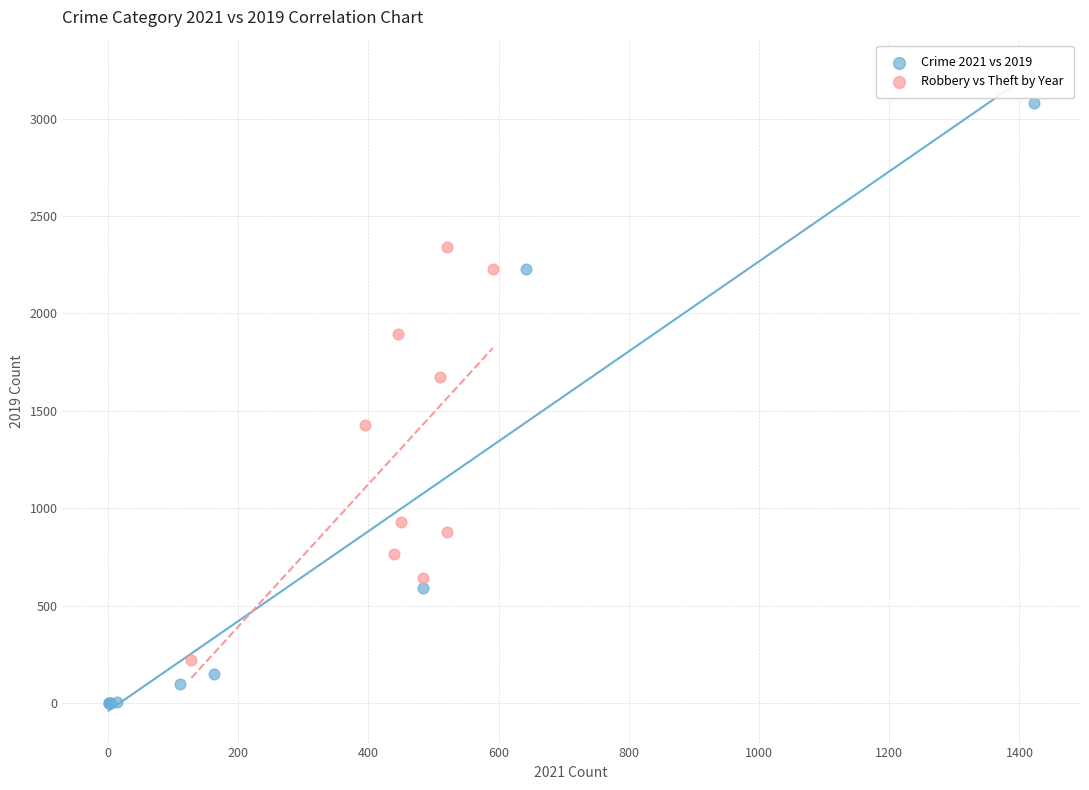

What are all the series names shown in the legend?

Crime 2021 vs 2019, Robbery vs Theft by Year